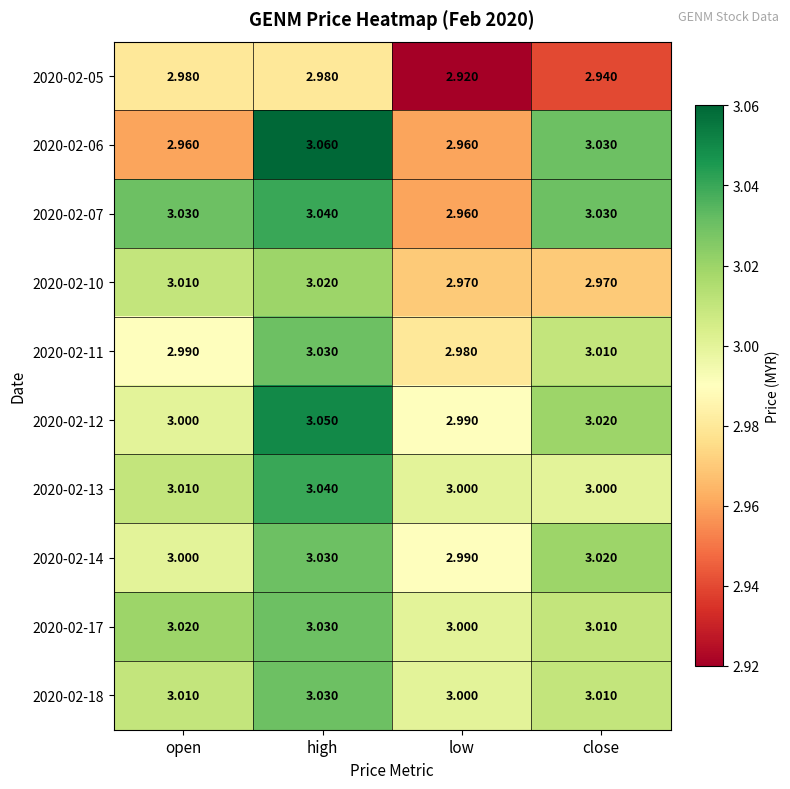

At which label is 2020-02-12 closest to 3?

open